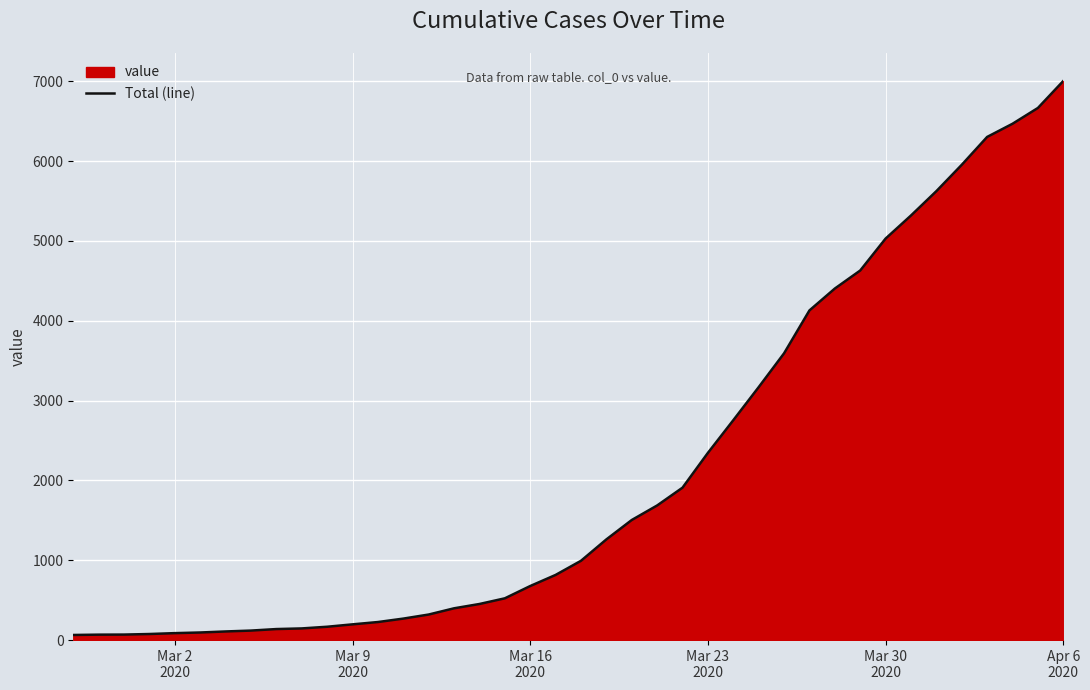

What is the maximum value shown in the chart?

7003